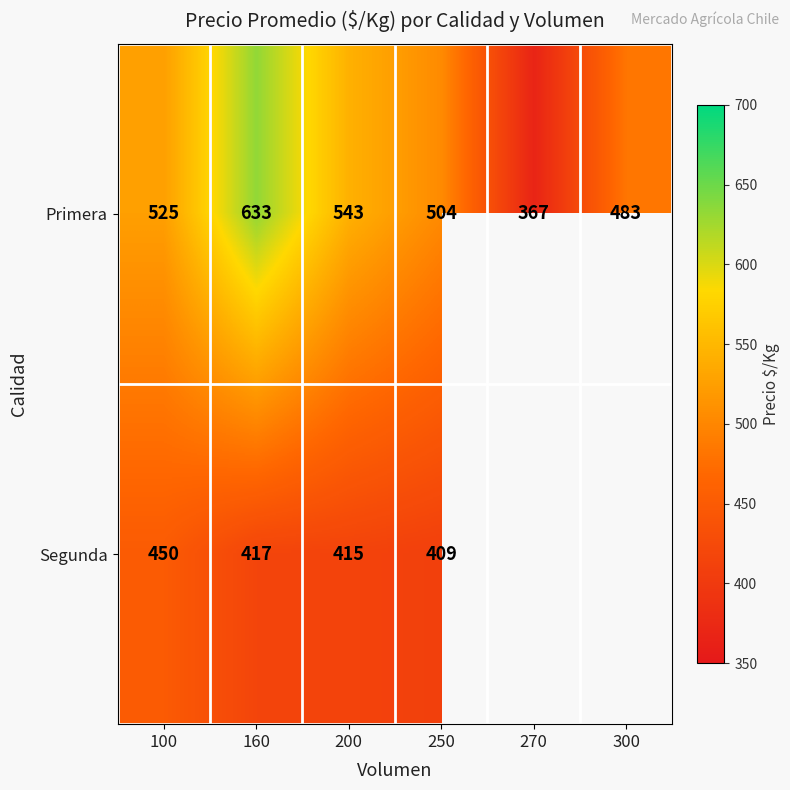

At how many categories does at least one series exceed 422?

5